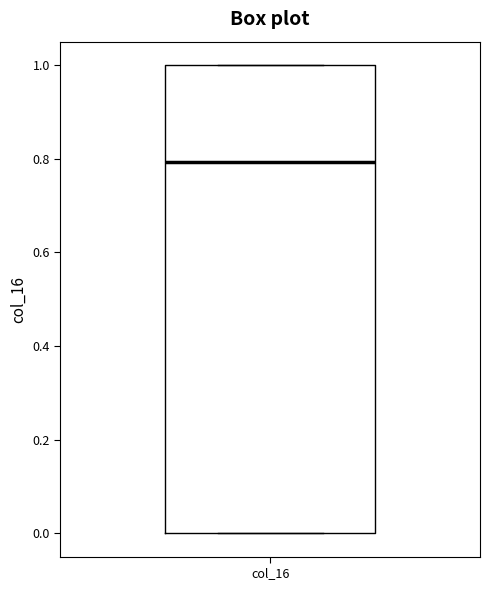

Read this box plot against the y-axis: the position of the median line, the range covered by the box, and the ends of both whiskers. The values are not printed on the chart, so give them approximately, as read against the axis.

median 0.8, box 0.0 to 1.0, whiskers 0.0 to 1.0